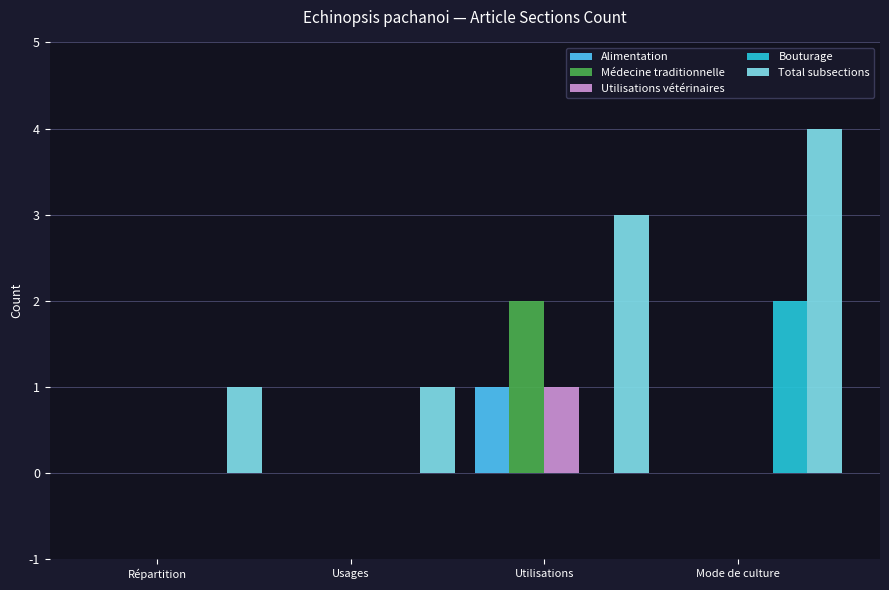

Between Répartition and Mode de culture, which series saw the biggest shift?

Total subsections